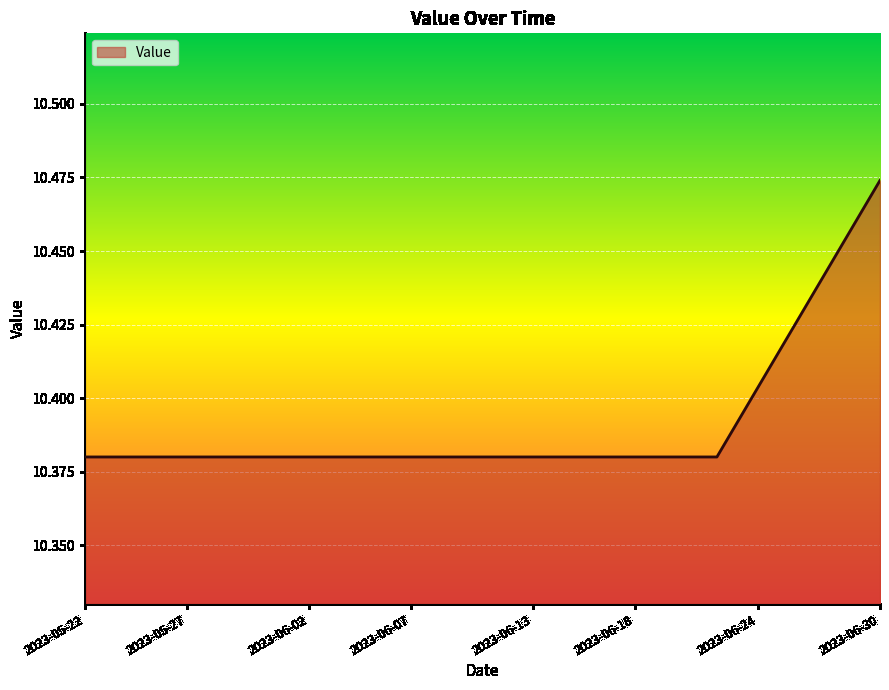

How many lines are shown in the chart?

1